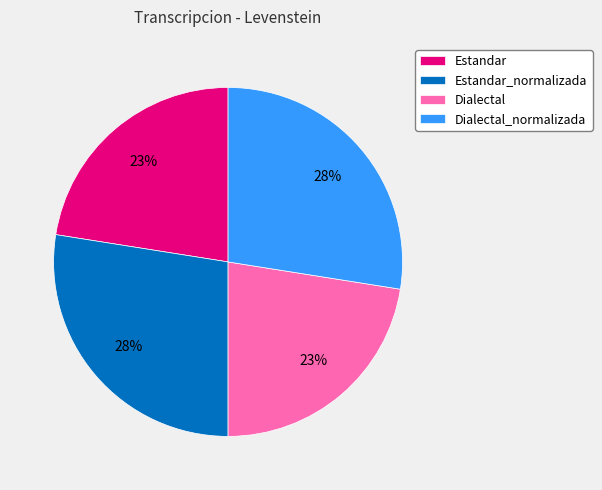

What is the ratio of the value at Estandar_normalizada to the value at Dialectal_normalizada?

1.0